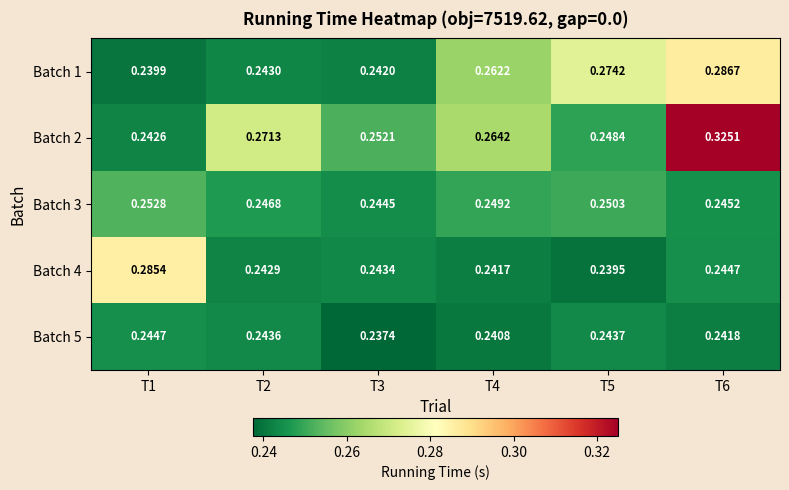

Is the value of Batch 1 at T3 greater than the value of Batch 3 at T6?

No